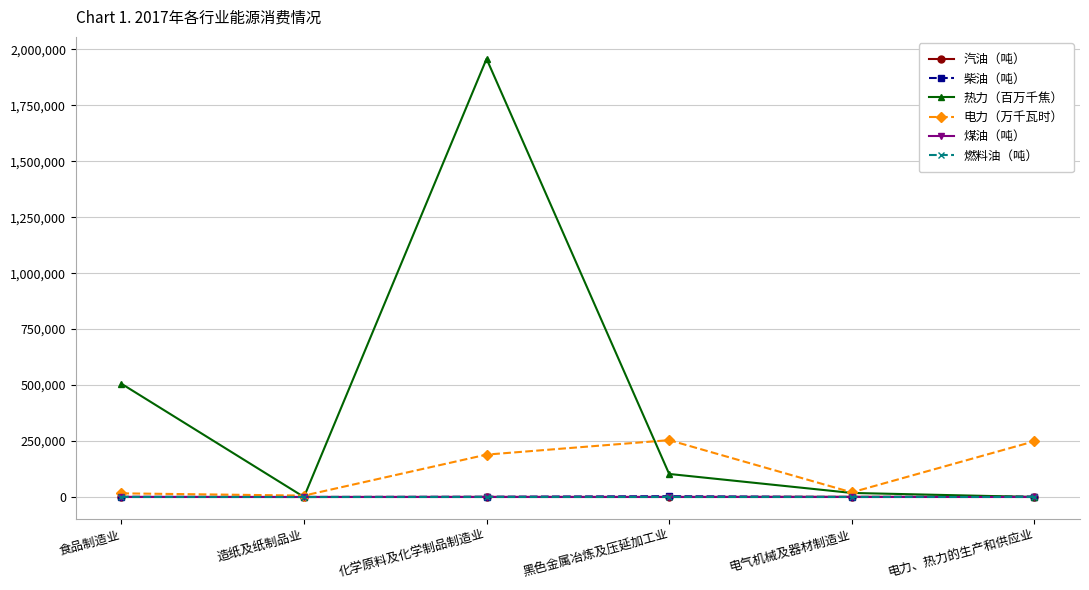

What is the label of the 6th point from the right?

食品制造业